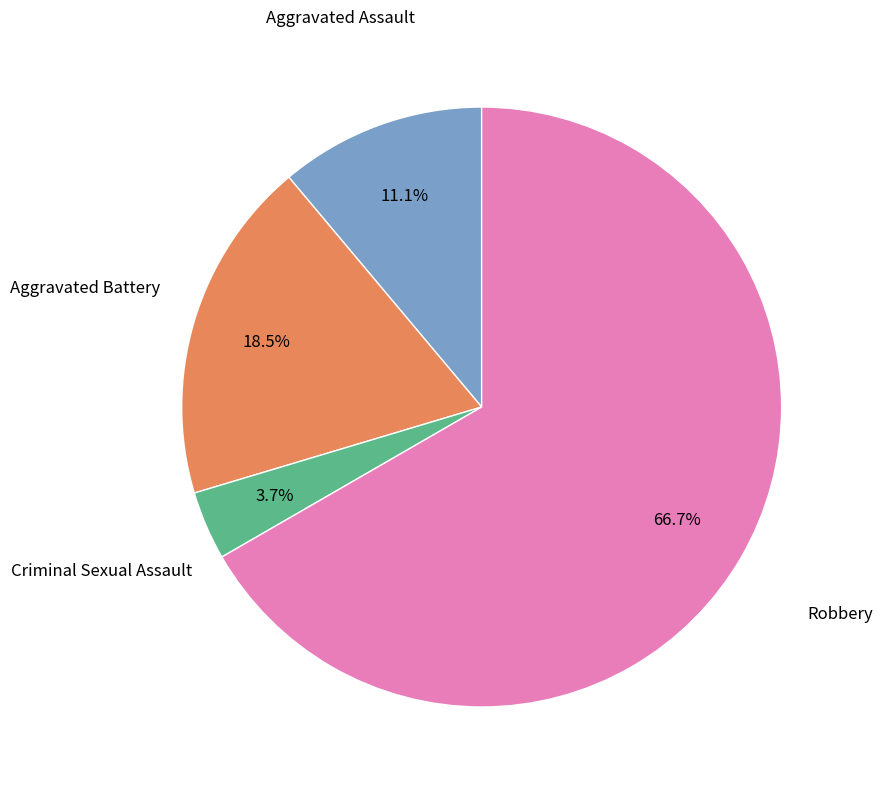

How many segments does this pie chart have?

4